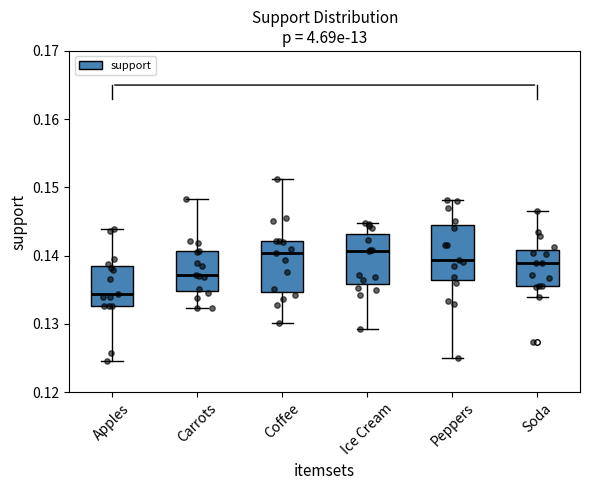

Reading left to right, transcribe this box plot: for each box, give where its median line is, the range the box spans, and where its two whiskers end, as read against the y-axis. The values are not printed on the chart, so give them approximately, as read against the axis.

Apples: median 0.134, box 0.133 to 0.138, whiskers 0.125 to 0.144
Carrots: median 0.137, box 0.135 to 0.141, whiskers 0.132 to 0.148
Coffee: median 0.140, box 0.135 to 0.142, whiskers 0.130 to 0.151
Ice Cream: median 0.141, box 0.136 to 0.143, whiskers 0.129 to 0.145
Peppers: median 0.139, box 0.136 to 0.145, whiskers 0.125 to 0.148
Soda: median 0.139, box 0.136 to 0.141, whiskers 0.134 to 0.147